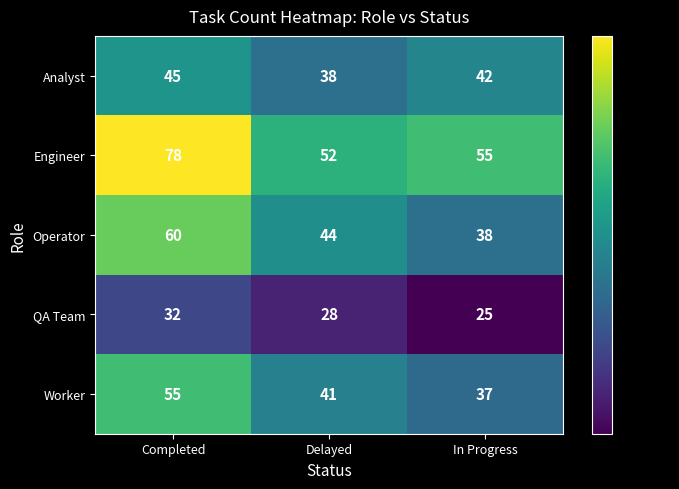

Count the number of categories in the chart.

3